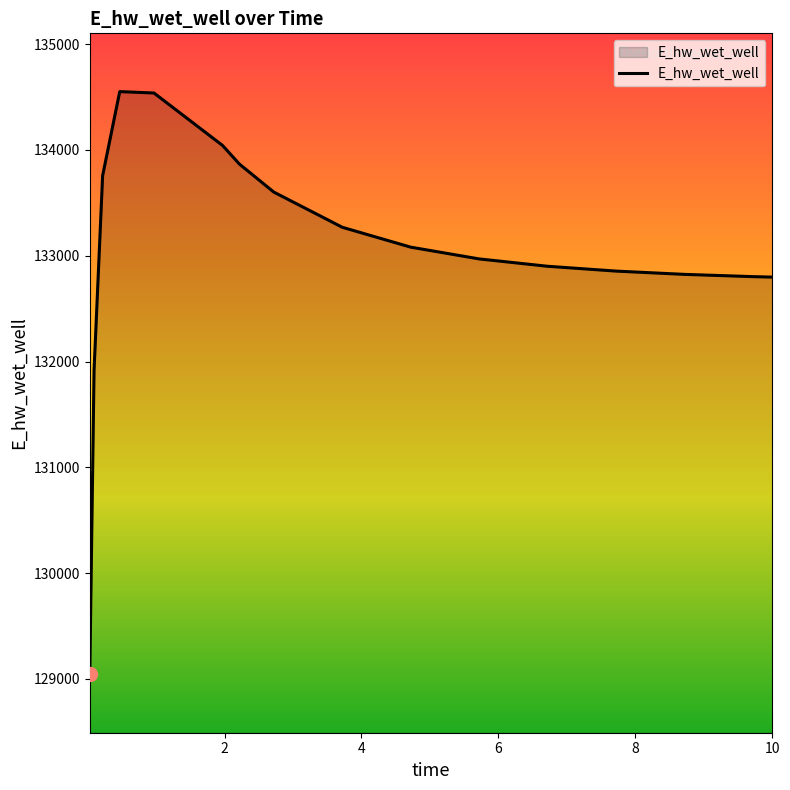

What is the maximum value shown in the chart?

134551.9